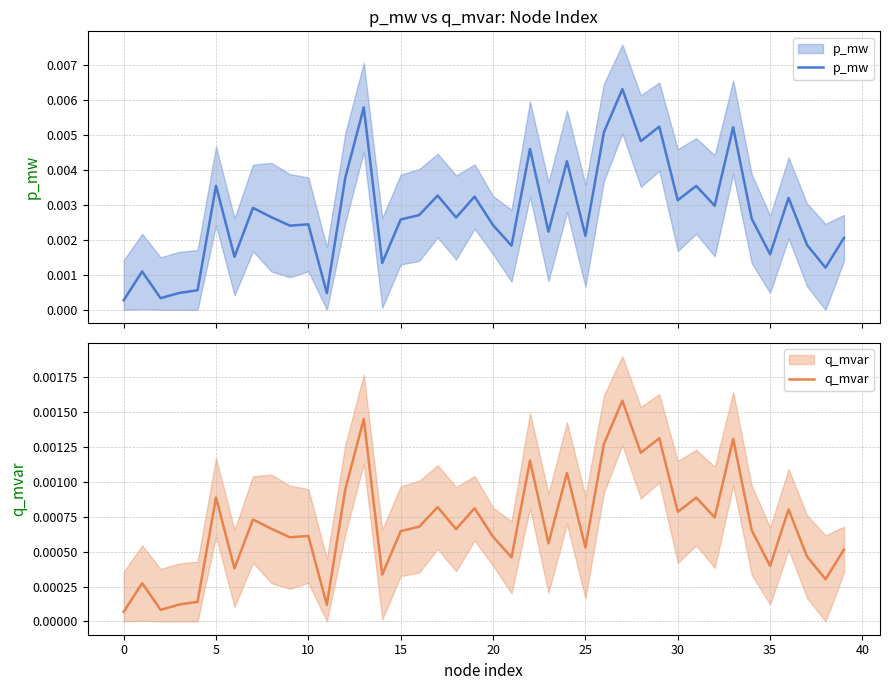

The value of q_mvar at 12 is 0.0. True or false?

True